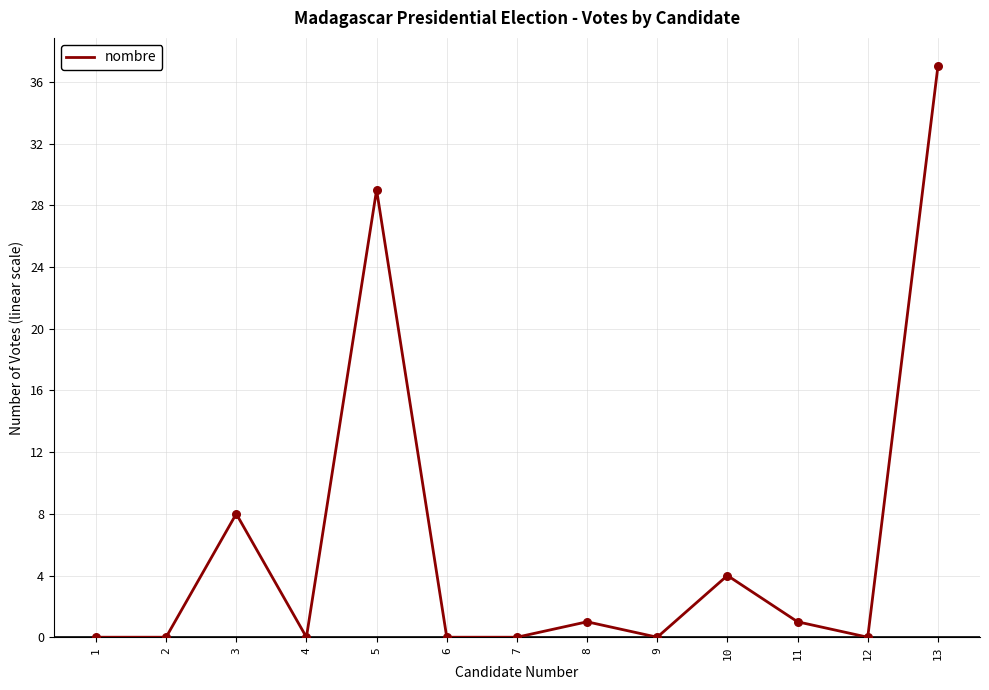

What is the change in value from 1 to 3?

+8